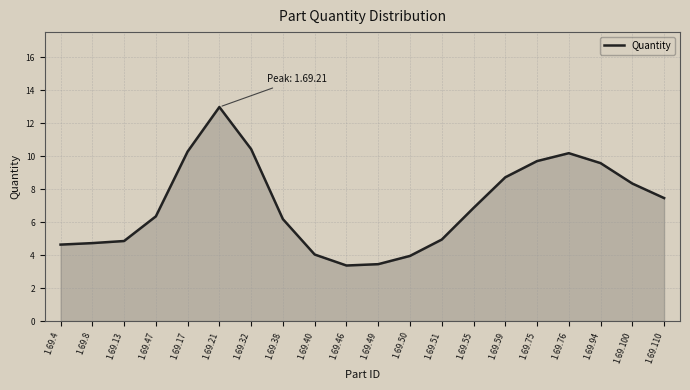

The value at 1.69.17 is 10.3. True or false?

True